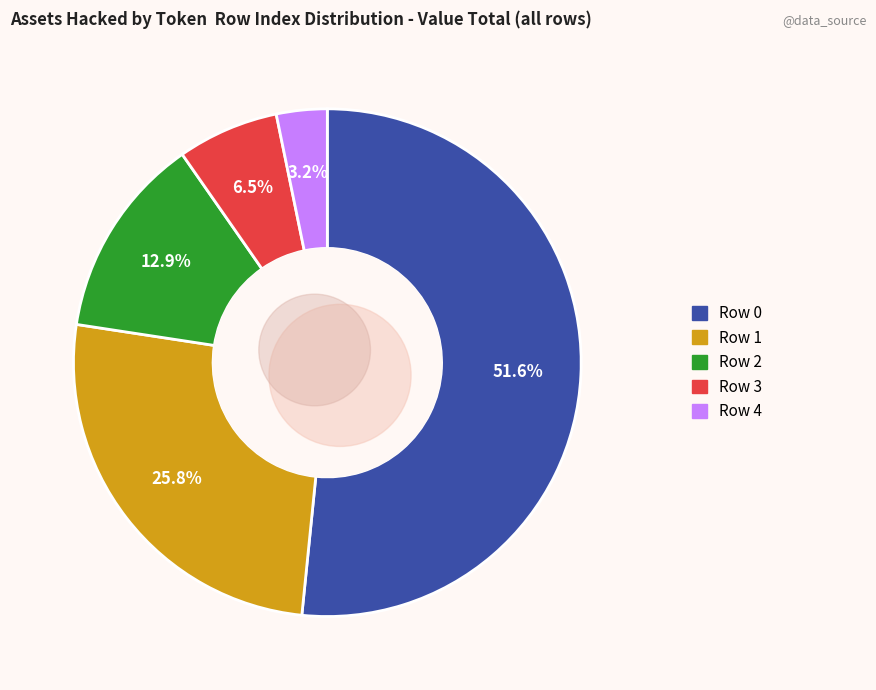

The 3 slice represents 20% of the pie. True or false?

False